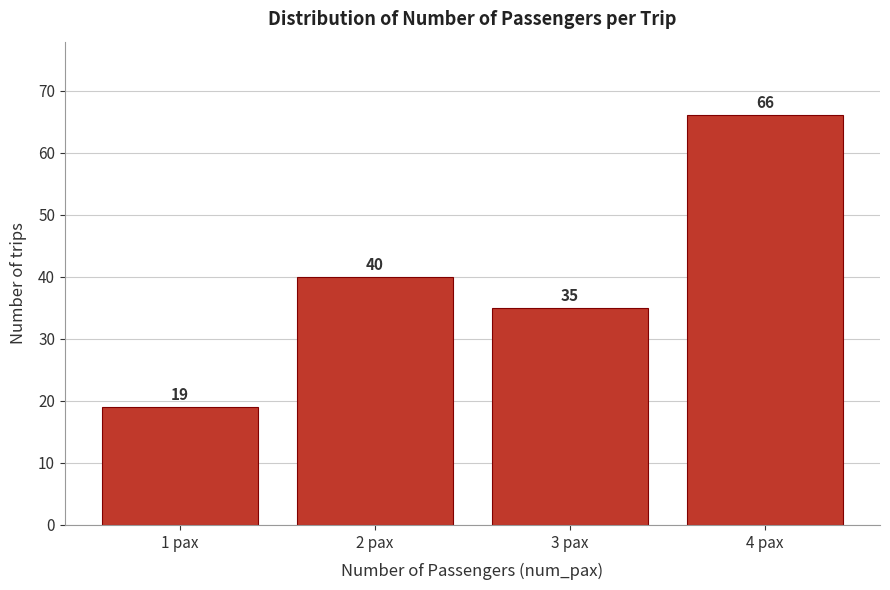

Reading left to right, list all the values displayed in this chart.

19	40	35	66